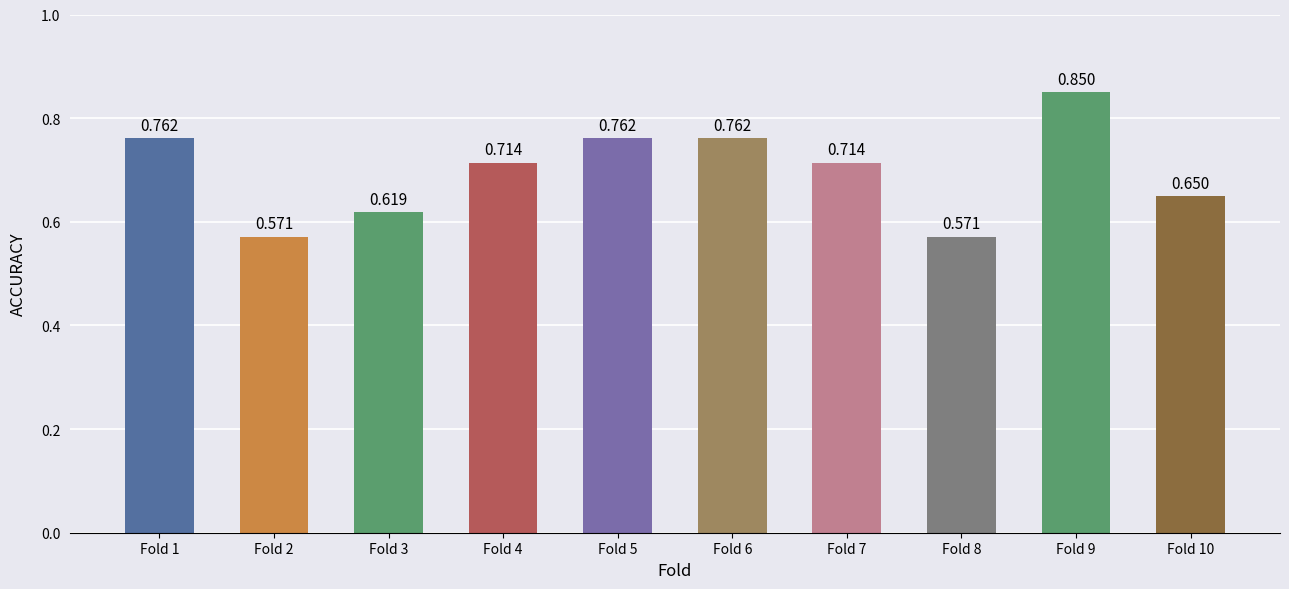

List the labels in order of value, smallest first.

Fold 2, Fold 8, Fold 3, Fold 10, Fold 4, Fold 7, Fold 1, Fold 5, Fold 6, Fold 9